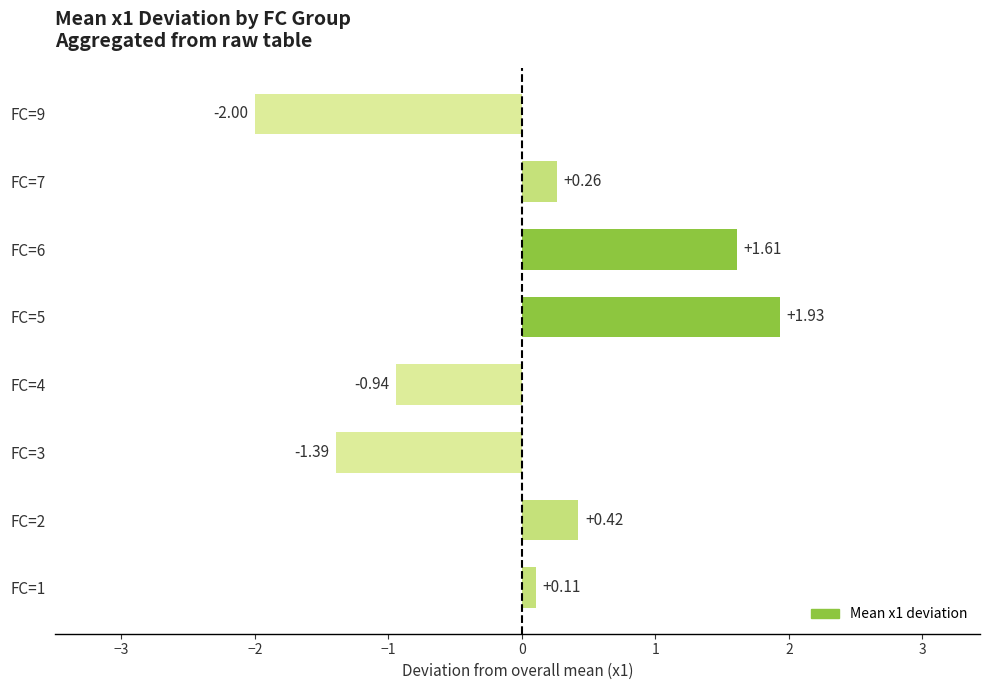

What is the change in value from FC=4 to FC=5?

+2.9